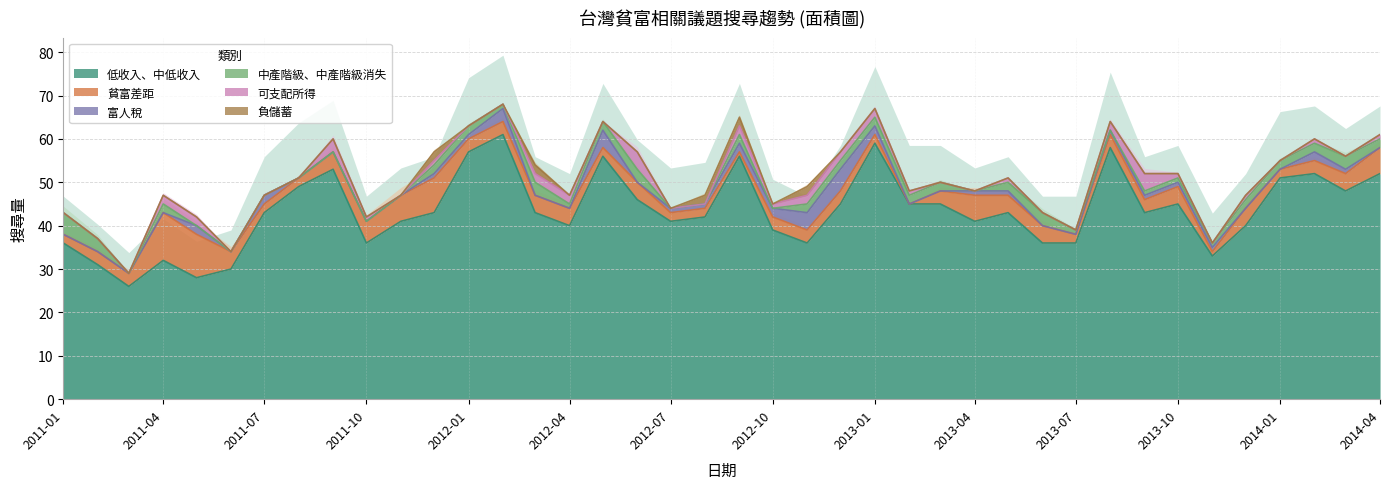

What is the sum of the 負儲蓄 values at 2012-09 and 2013-12?

2